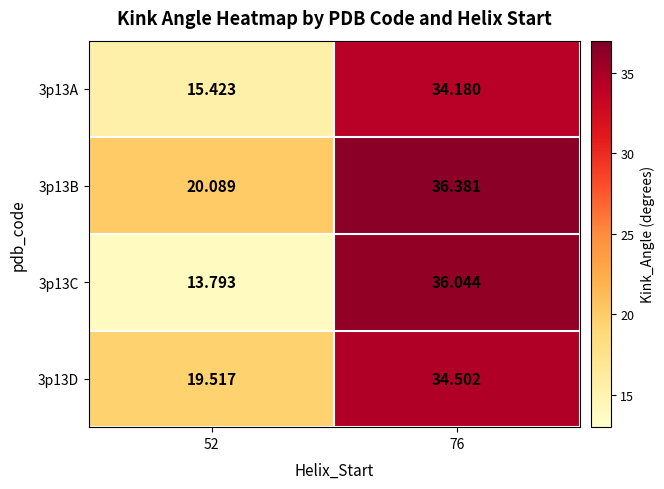

Which series has the largest total across all categories?

3p13B